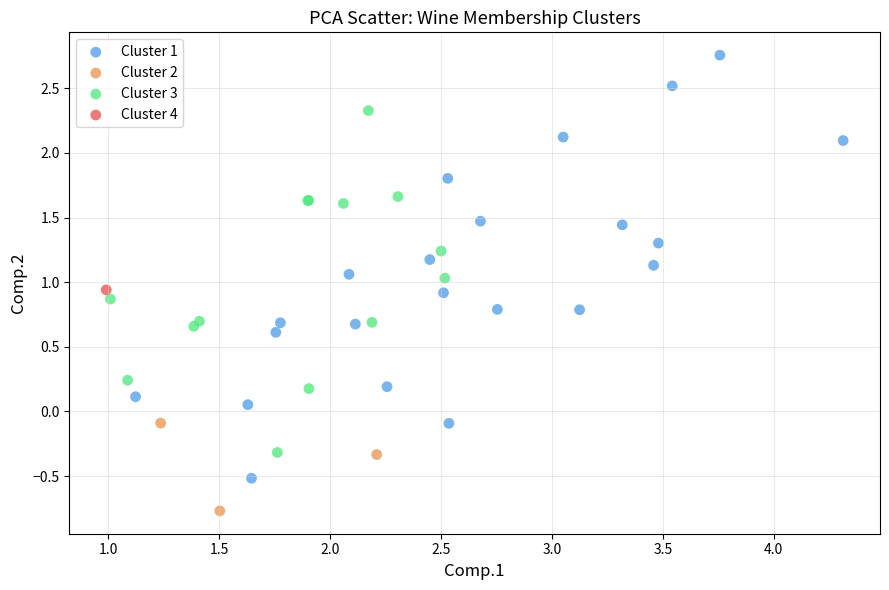

What are all the series names shown in the legend?

Cluster 1, Cluster 2, Cluster 3, Cluster 4